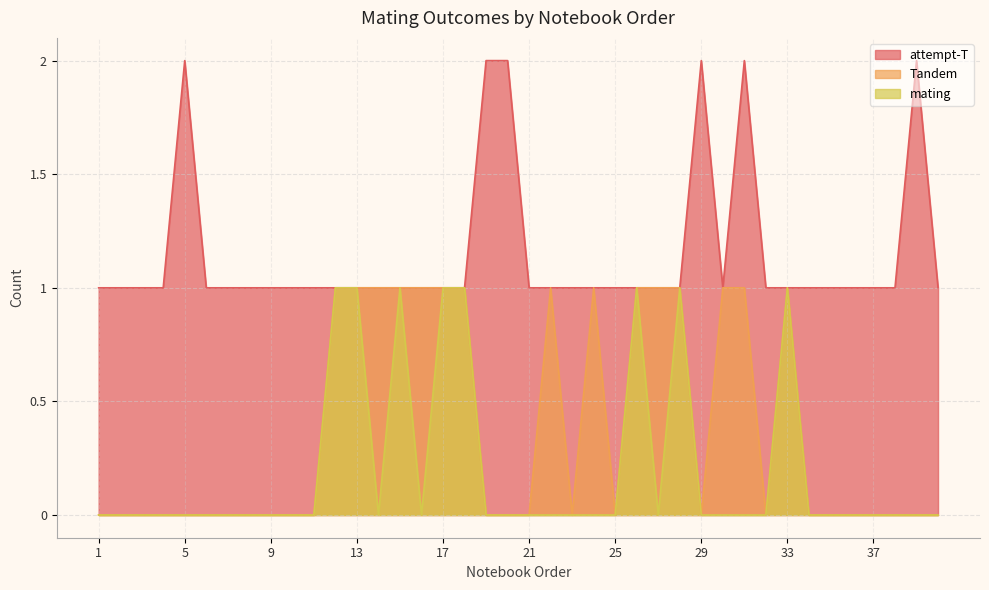

Rank the series by their maximum value, from highest to lowest.

attempt-T, Tandem, mating